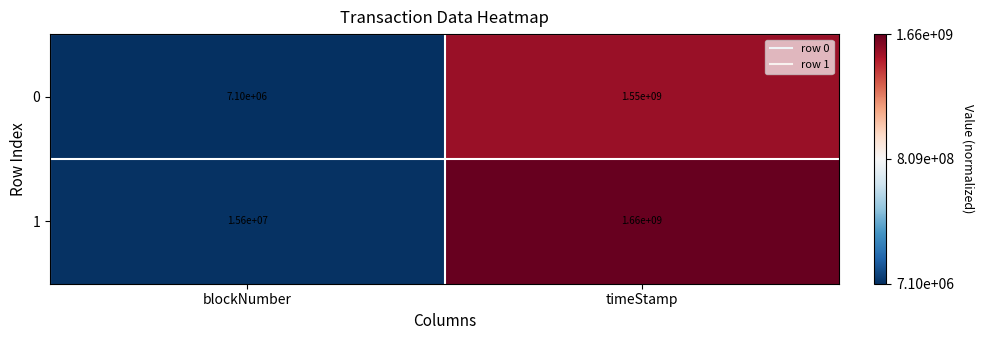

Reading right to left, extract all data points from this chart.

0: 1550000000	7100000
1: 1660000000	15600000